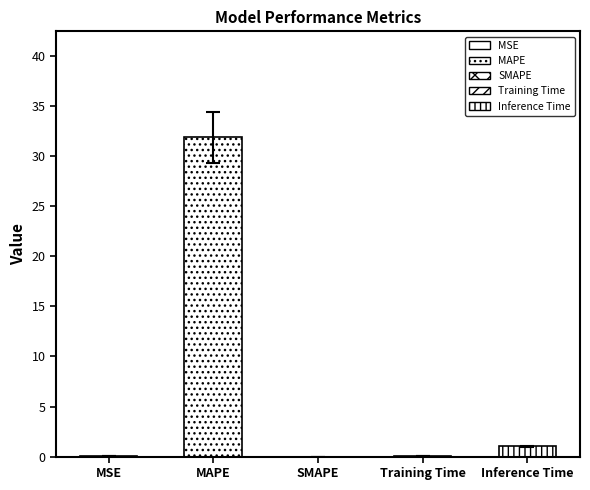

List the labels in order of value, smallest first.

SMAPE, MSE, Training Time, Inference Time, MAPE